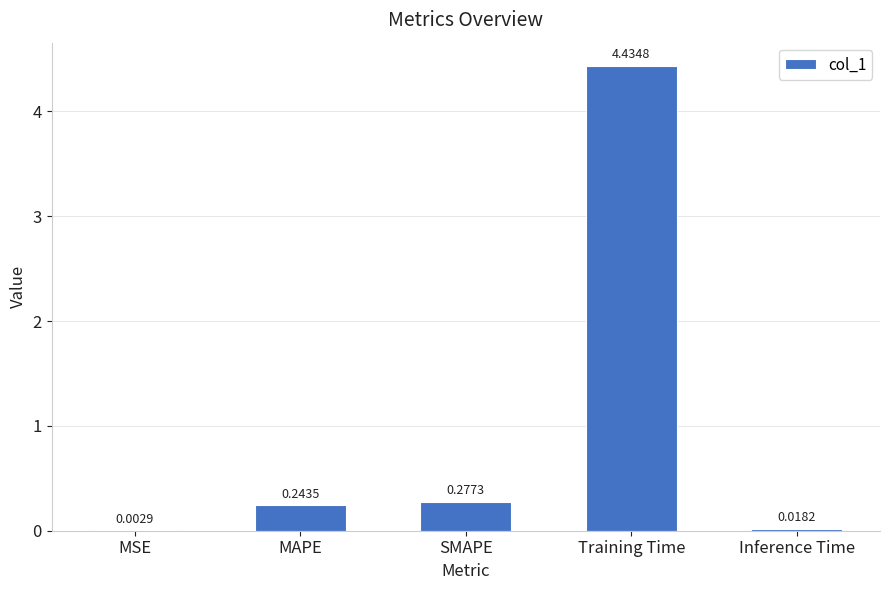

Is it true that the value at Training Time is 3.0?

False